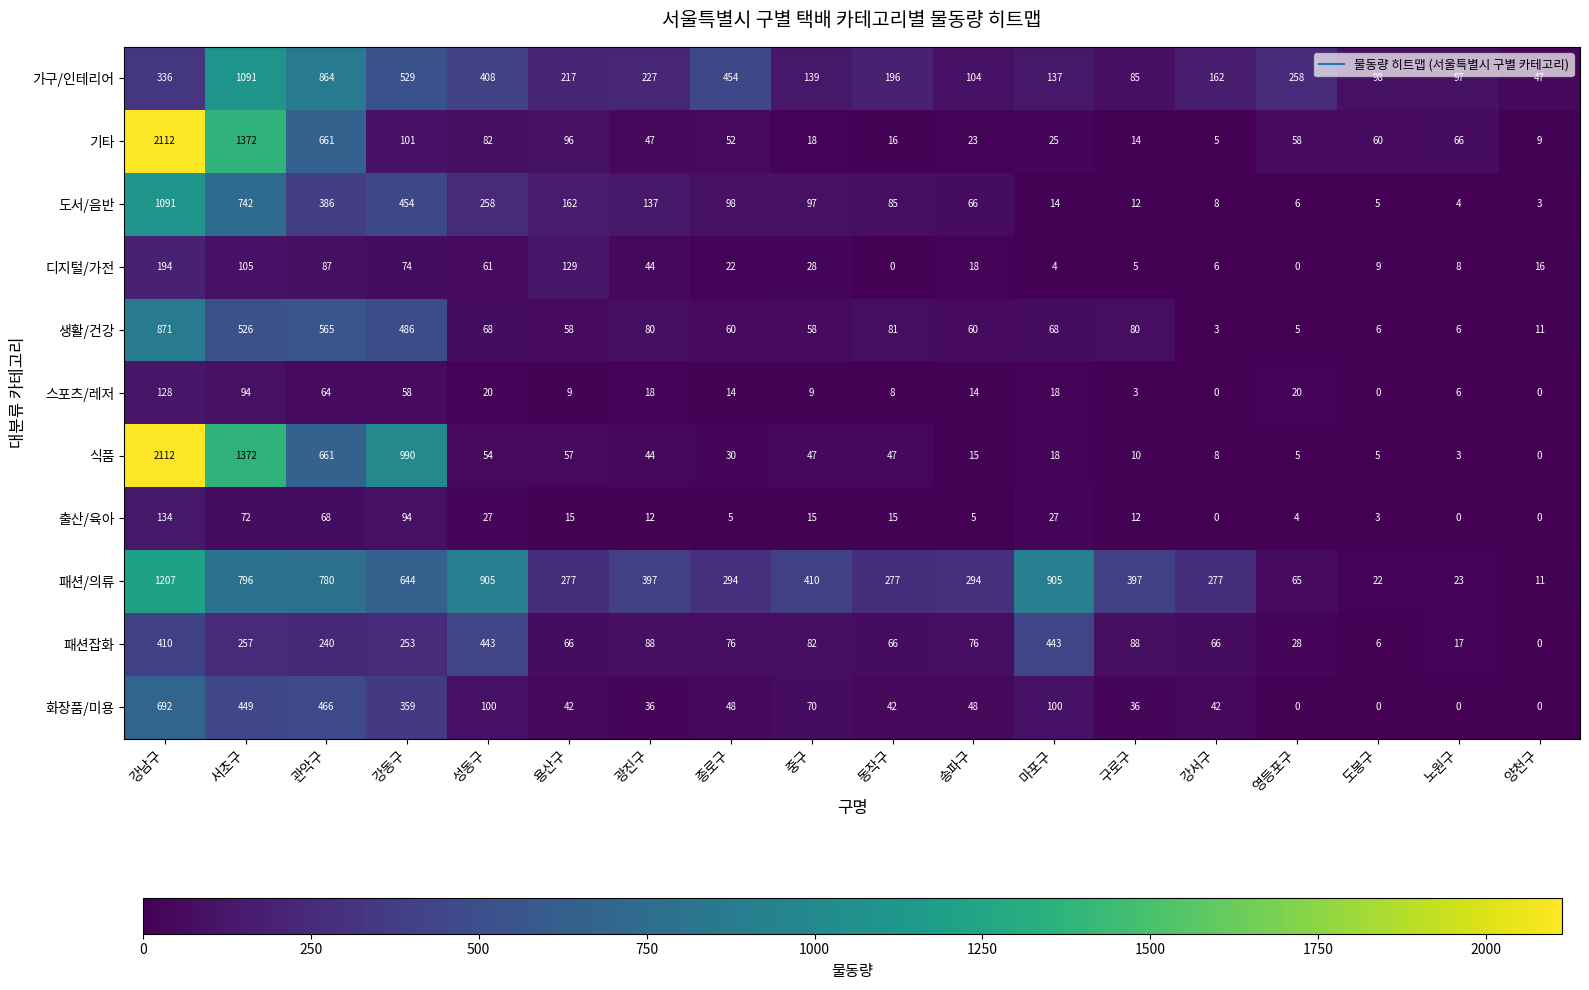

What is the sum of all 패션/의류 values?

7981